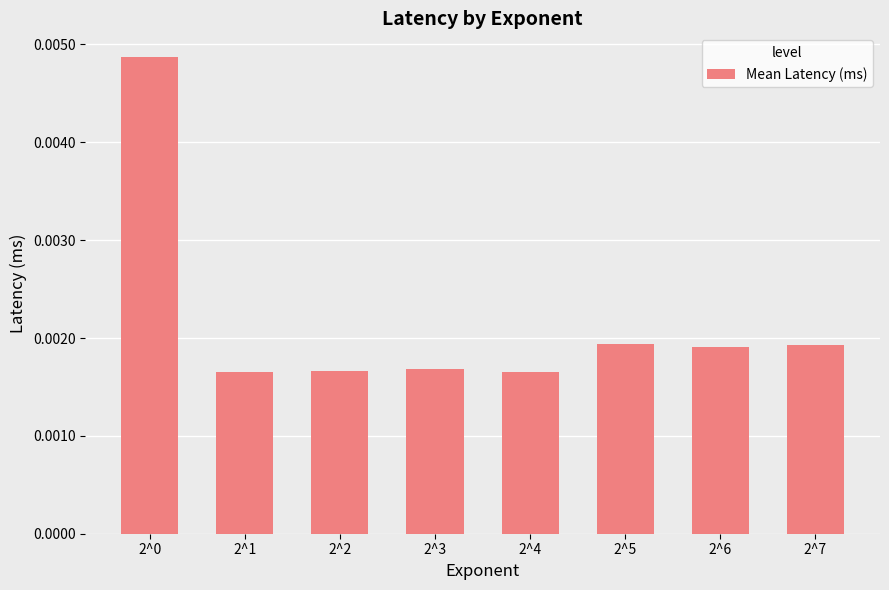

Count the values in the range 0 to 1.

8